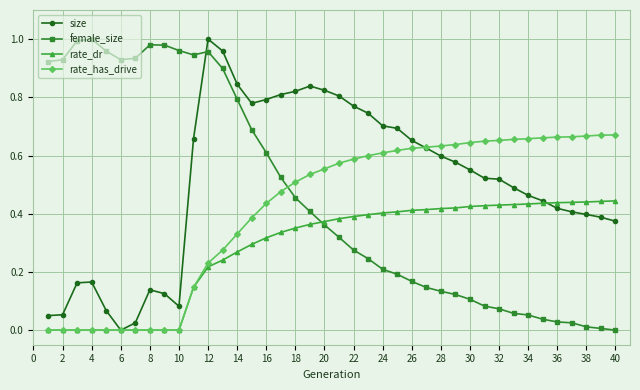

How many intersections are there between size and female_size?

1